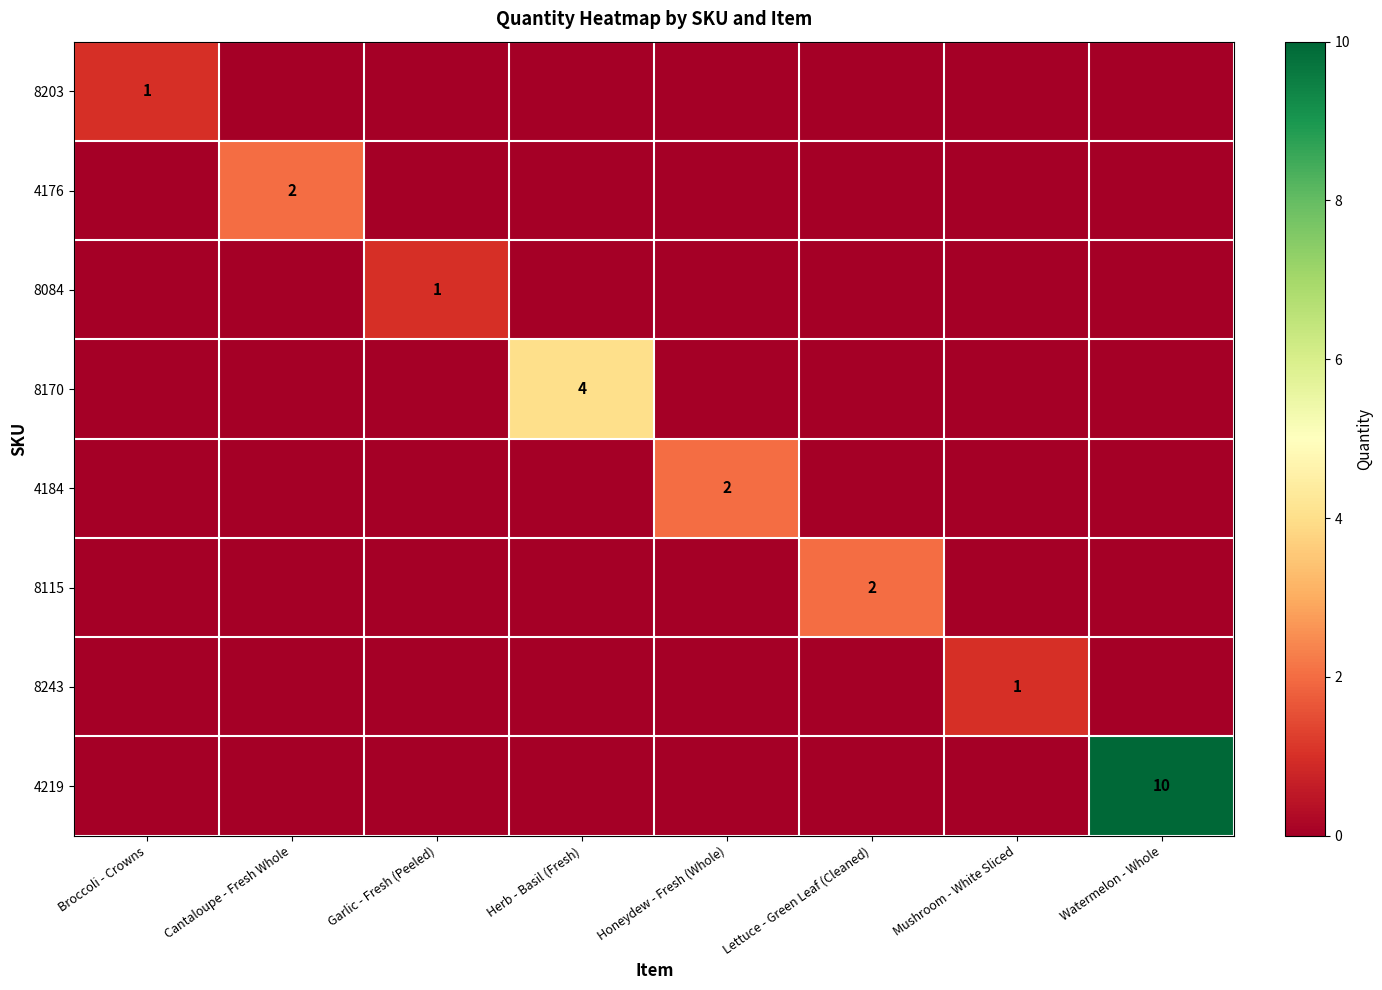

What is the spread (max minus min) of values at Mushroom - White Sliced?

1